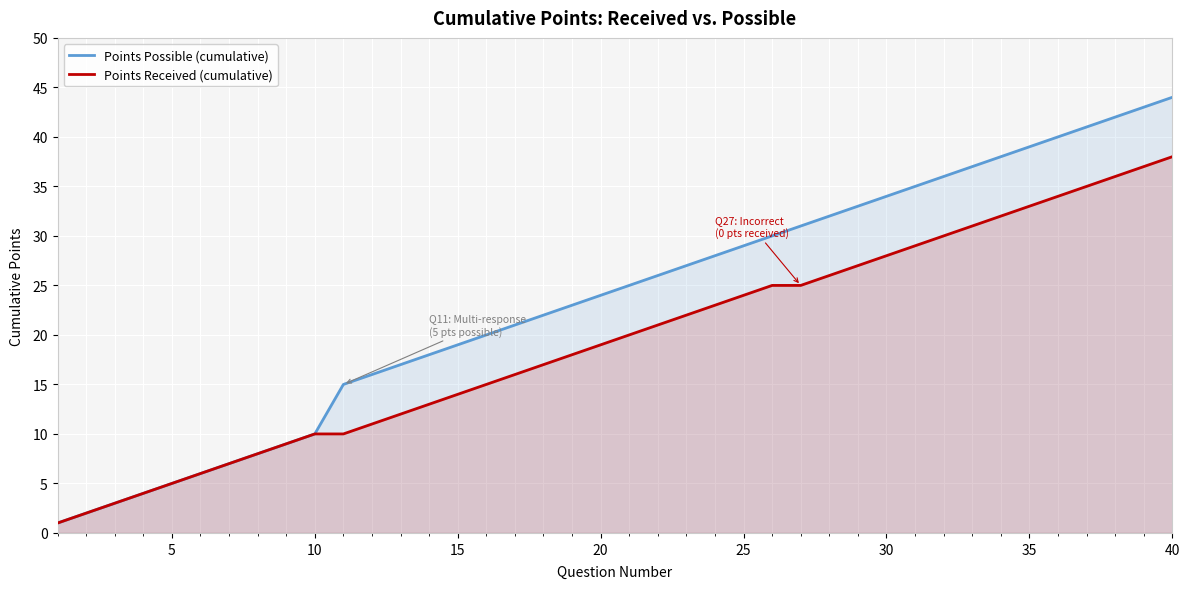

True or false: Points Received (cumulative) and Points Possible (cumulative) cross at least once.

False